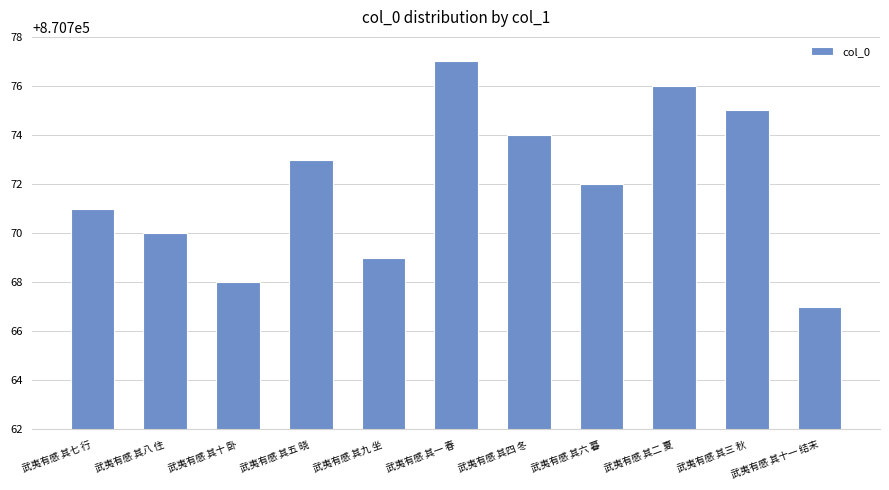

True or false: the data shows 1452014 at 武夷有感 其十 卧.

False